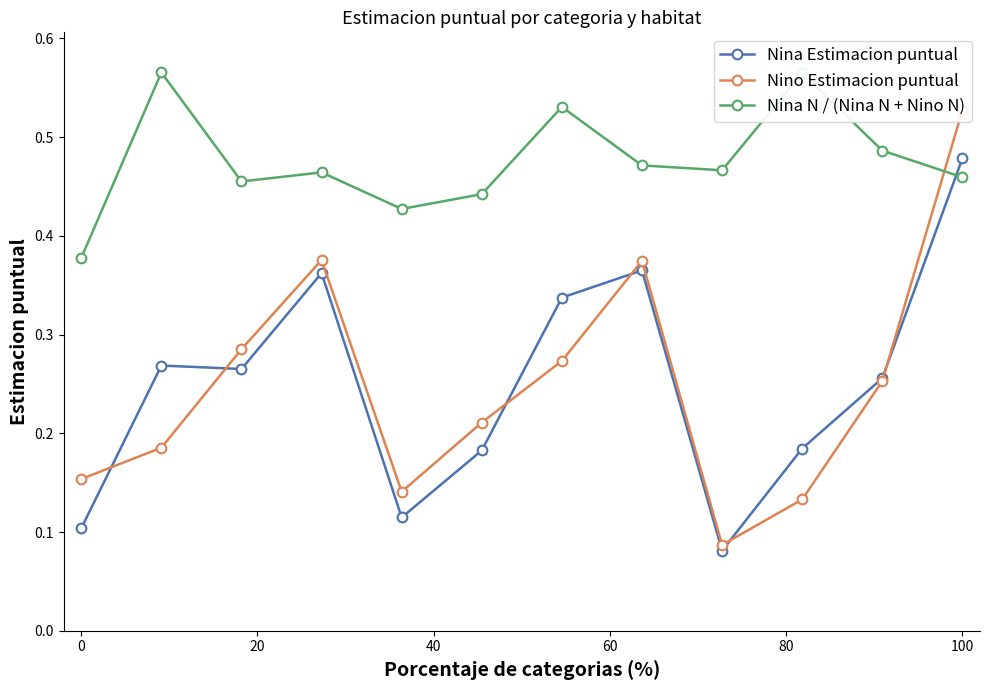

What is the value of the Nina N / (Nina N + Nino N) point at the 2nd from the left?

0.6